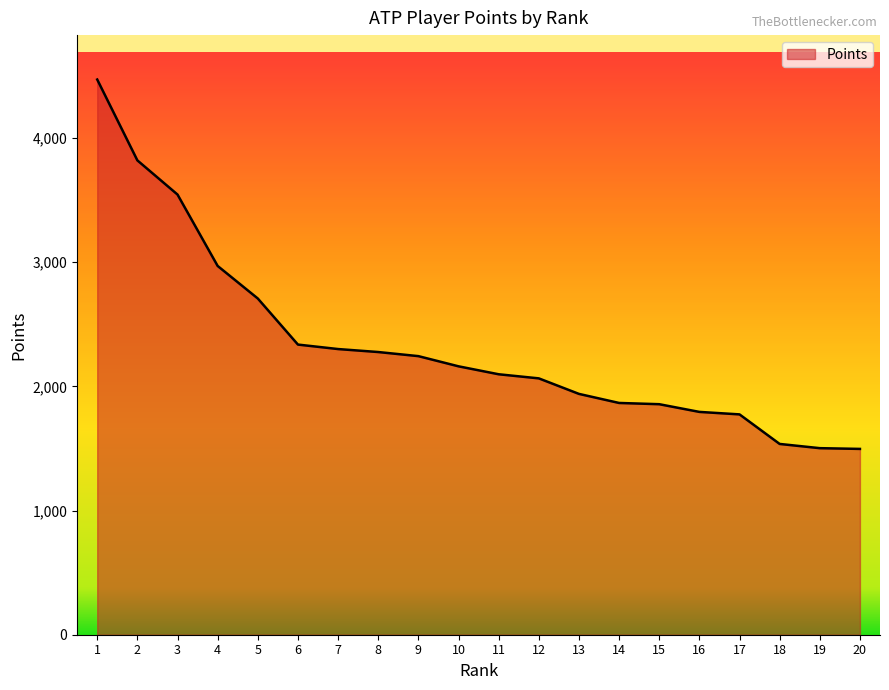

What is the minimum value shown in the chart?

1496